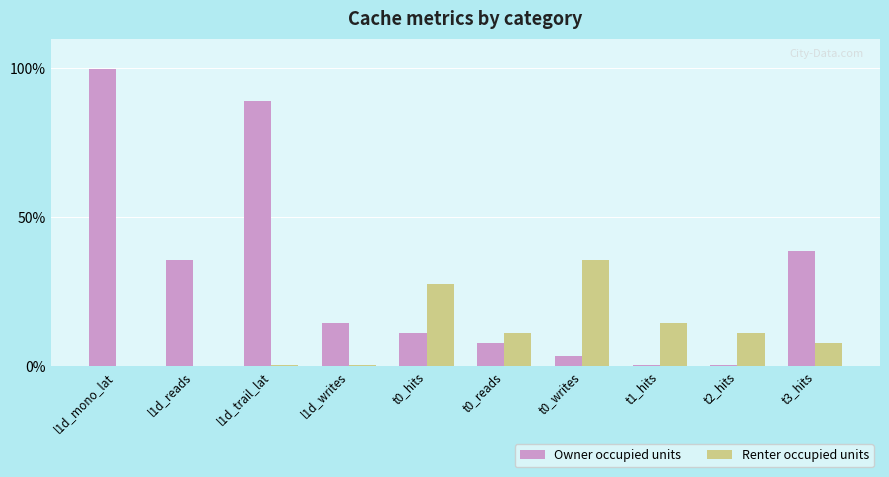

The Owner occupied units series shows 38.5 at t3_hits. True or false?

True